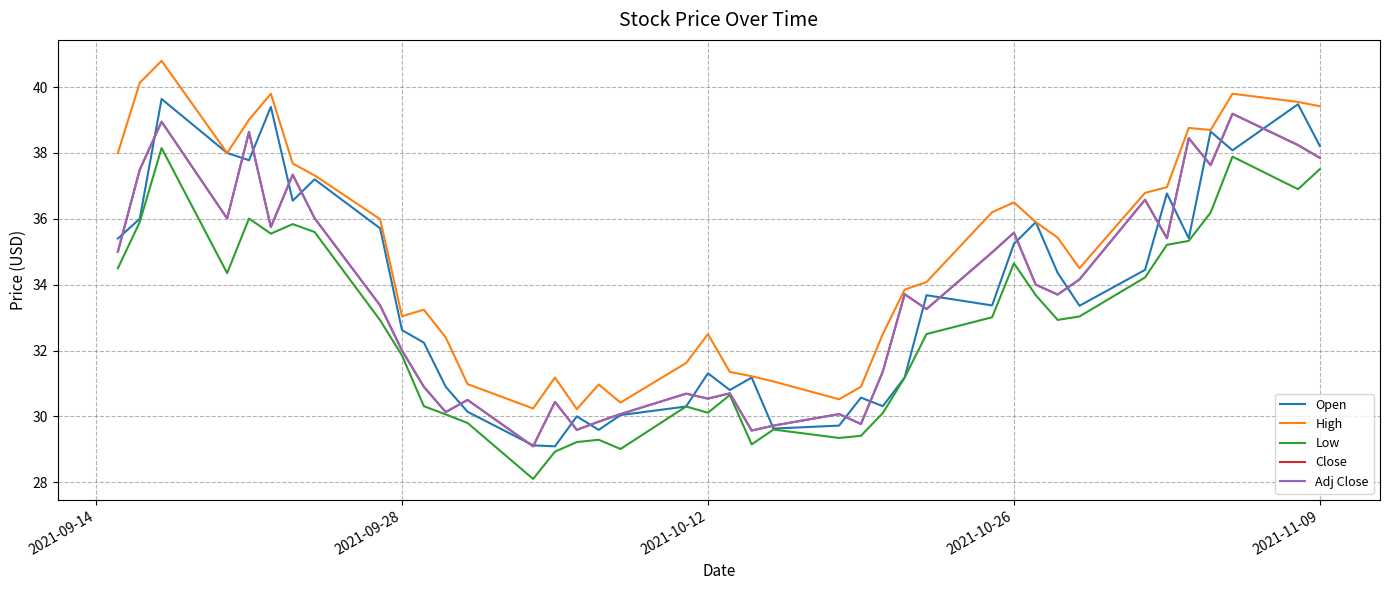

Does the chart display data point markers on the line(s)?

No